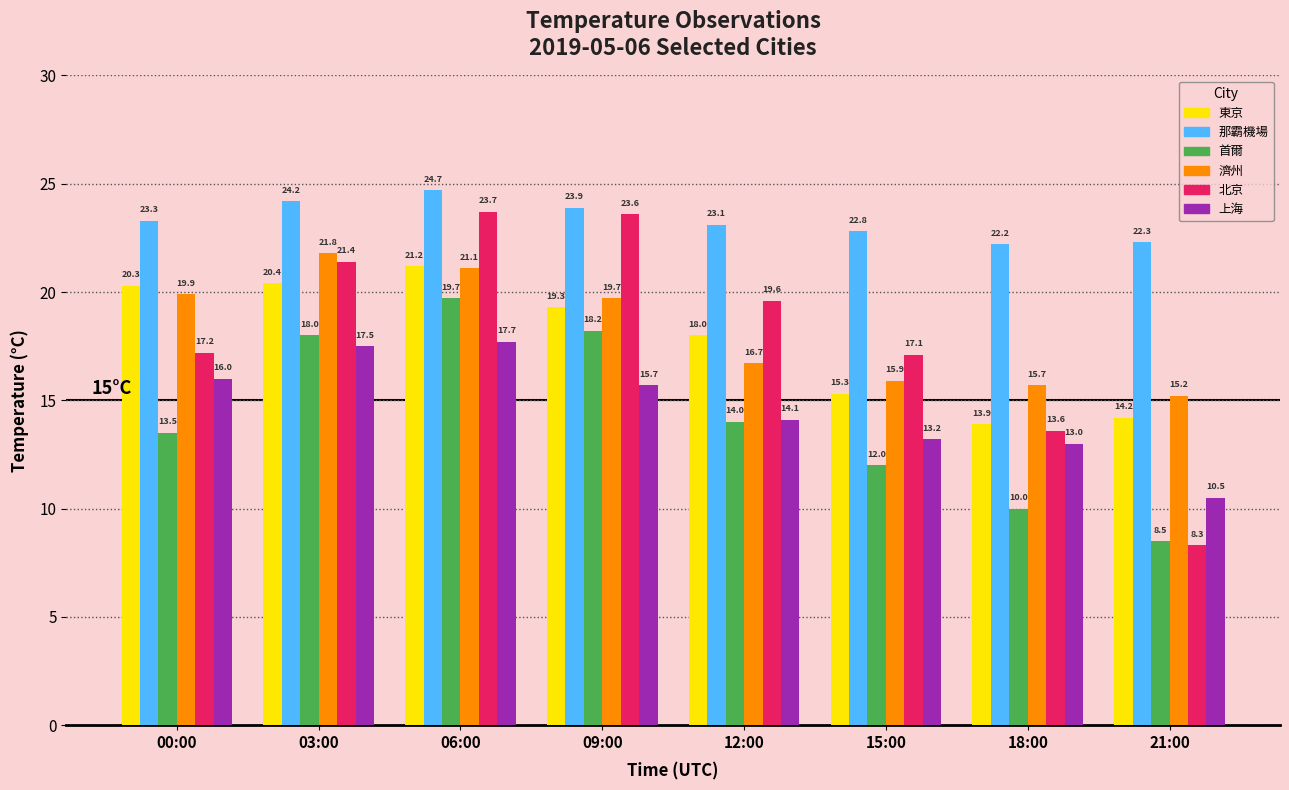

Which series has the largest range (max minus min)?

北京